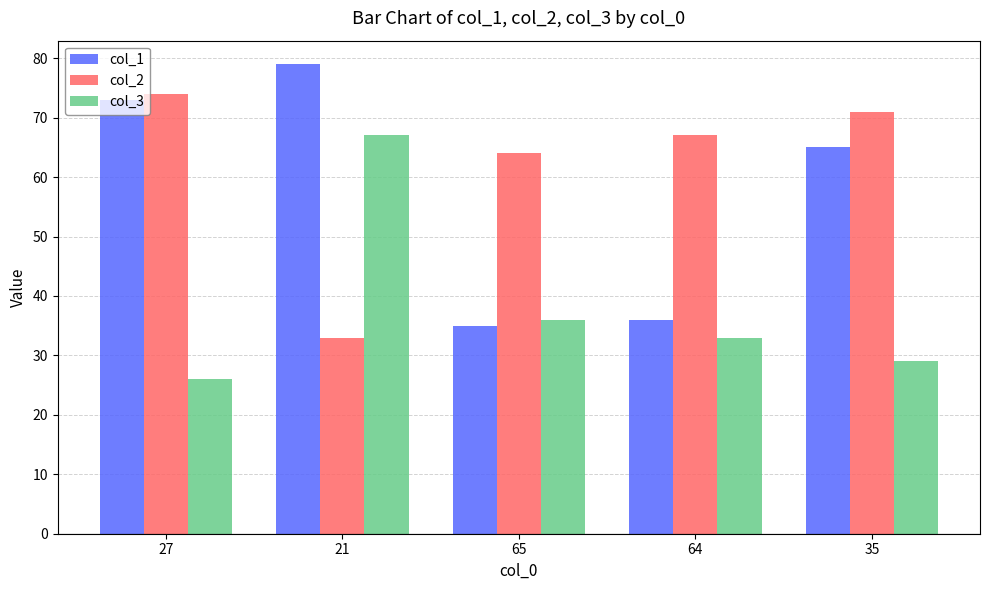

Which series has the widest spread of values?

col_1